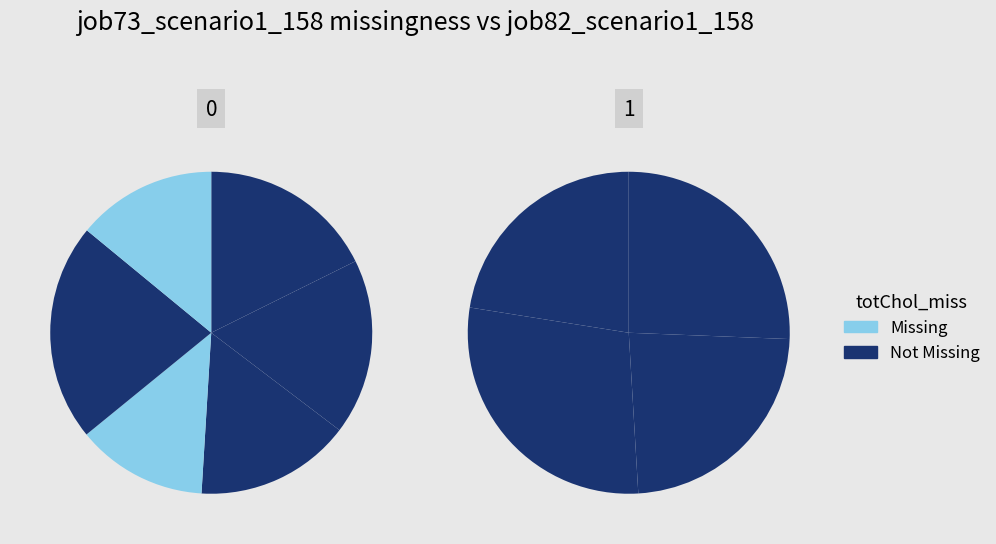

True or false: B33 accounts for 1% of the total.

False